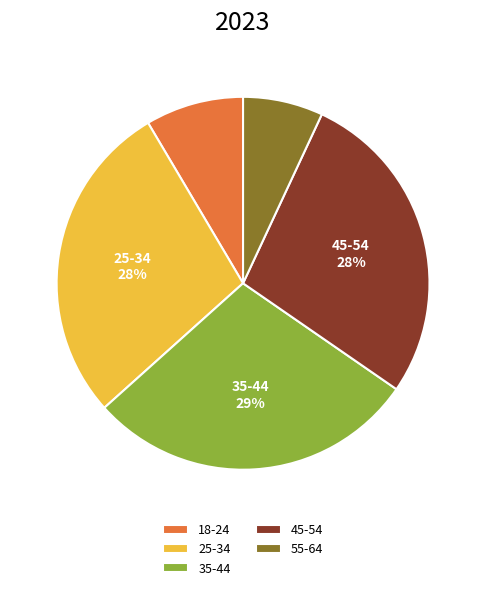

Which has a higher value, 35-44 or 45-54?

35-44